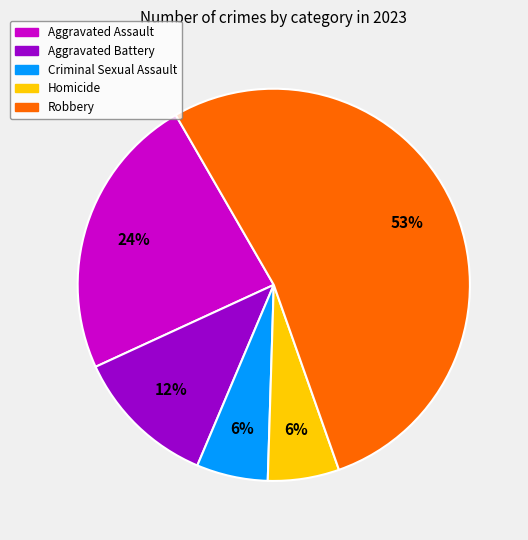

The Aggravated Assault slice represents 16% of the pie. True or false?

False